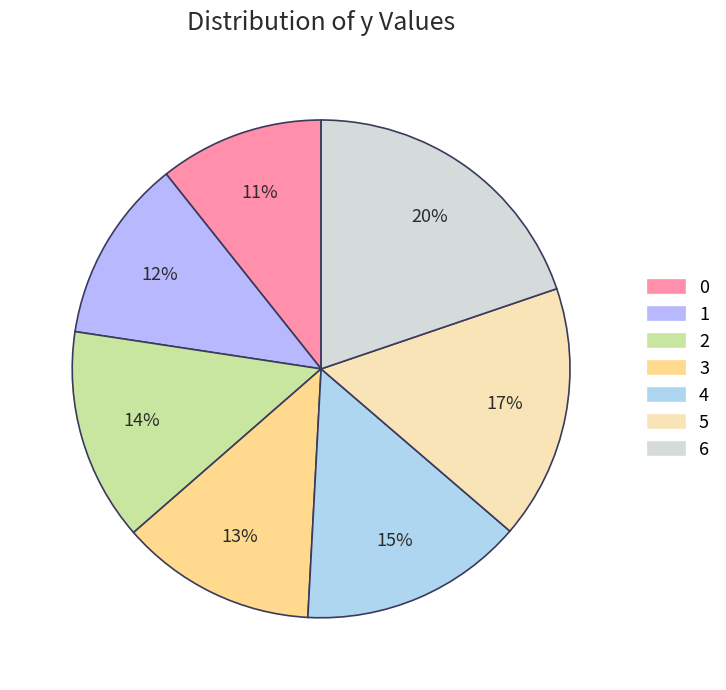

Approximately how many times larger is the value at 2 compared to 1?

1.2